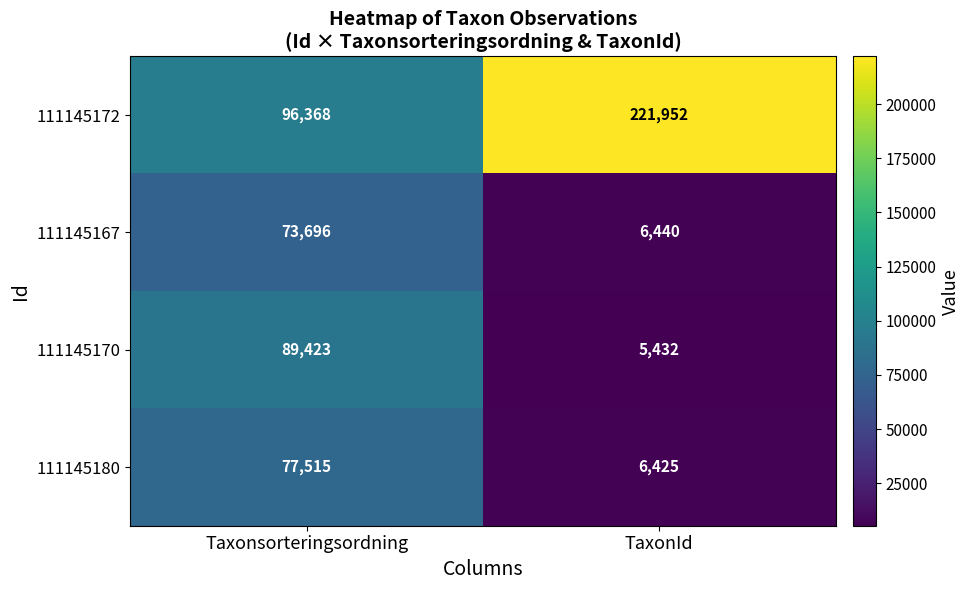

What is the total value across all series at Taxonsorteringsordning?

337002